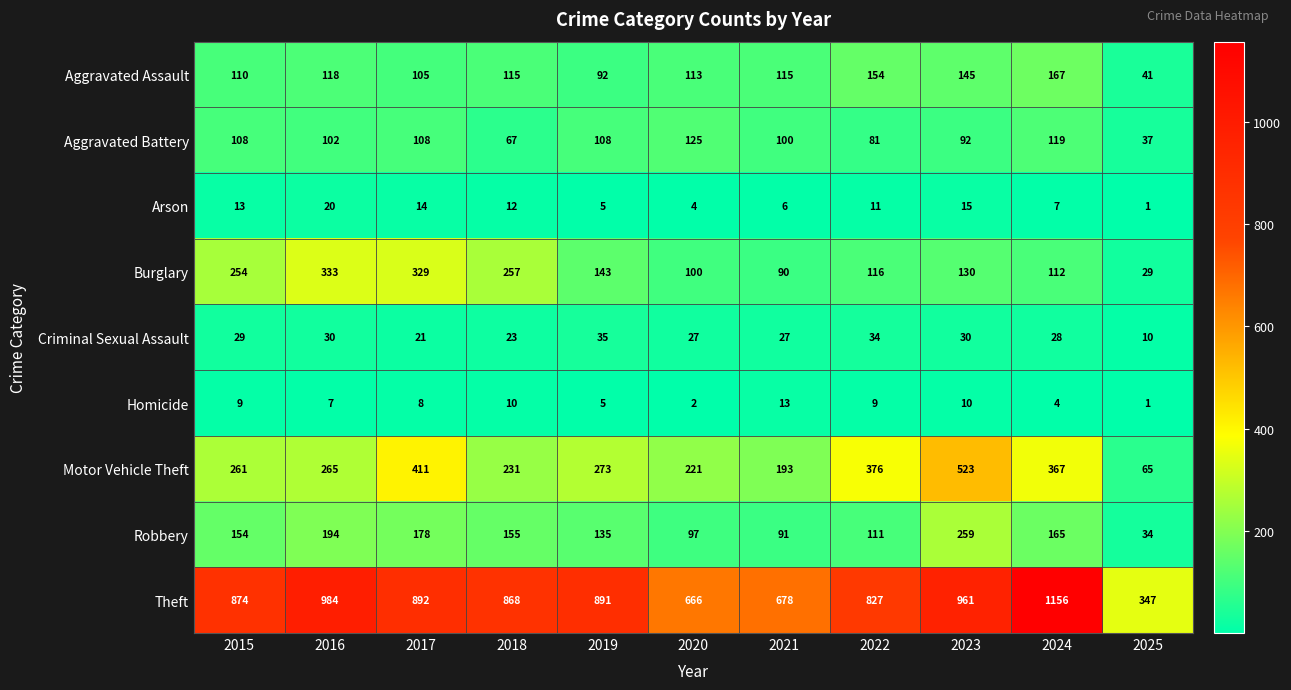

Which label corresponds to the smallest value in the chart?

2025